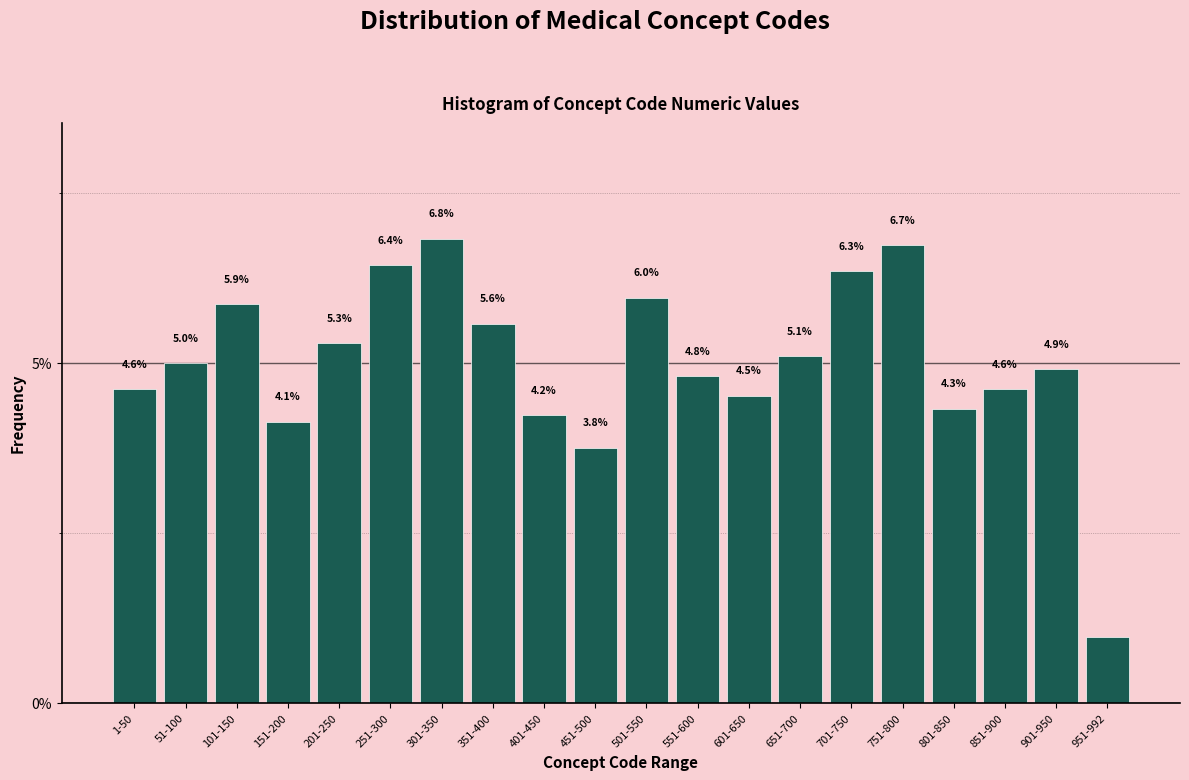

What is the label of the 10th bar from the right?

501-550